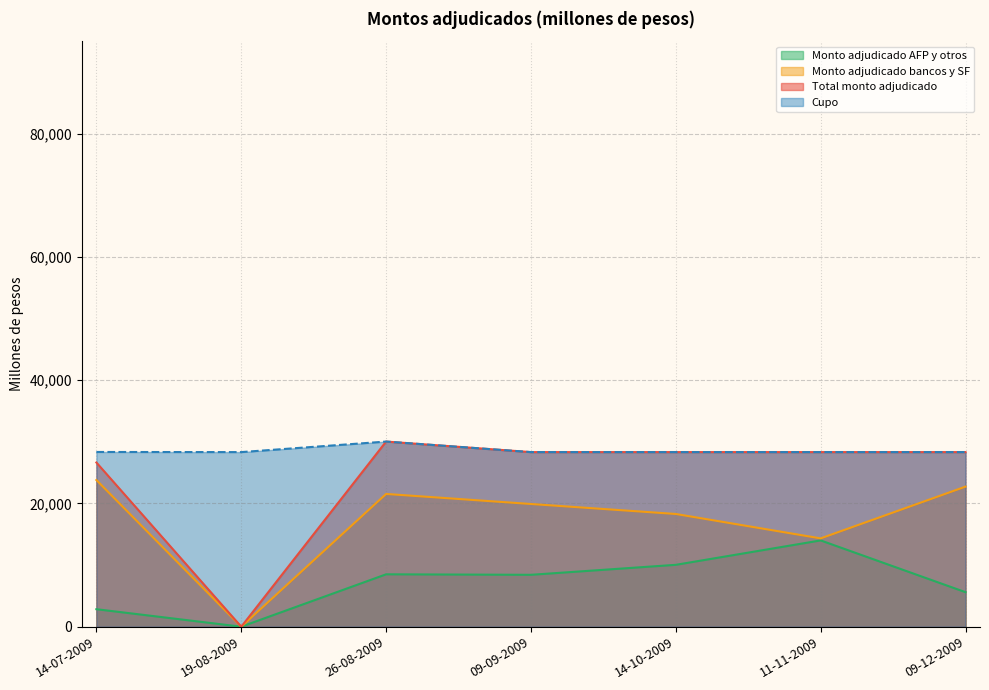

Reading right to left, transcribe all the data shown in this chart.

Total monto adjudicado: 28330	28330	28330	28330	30040	0	26640
Cupo: 28330	28330	28330	28330	30040	28330	28350
Monto adjudicado bancos y SF: 22730	14330	18290	19910	21540	0	23800
Monto adjudicado AFP y otros: 5600	14000	10040	8420	8500	0	2840